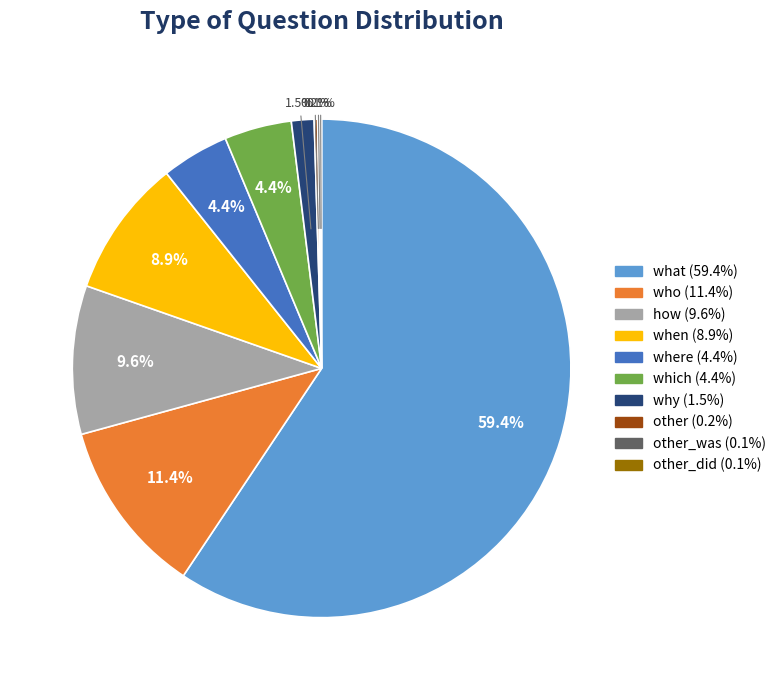

Is there any slice that represents more than half of the pie?

Yes